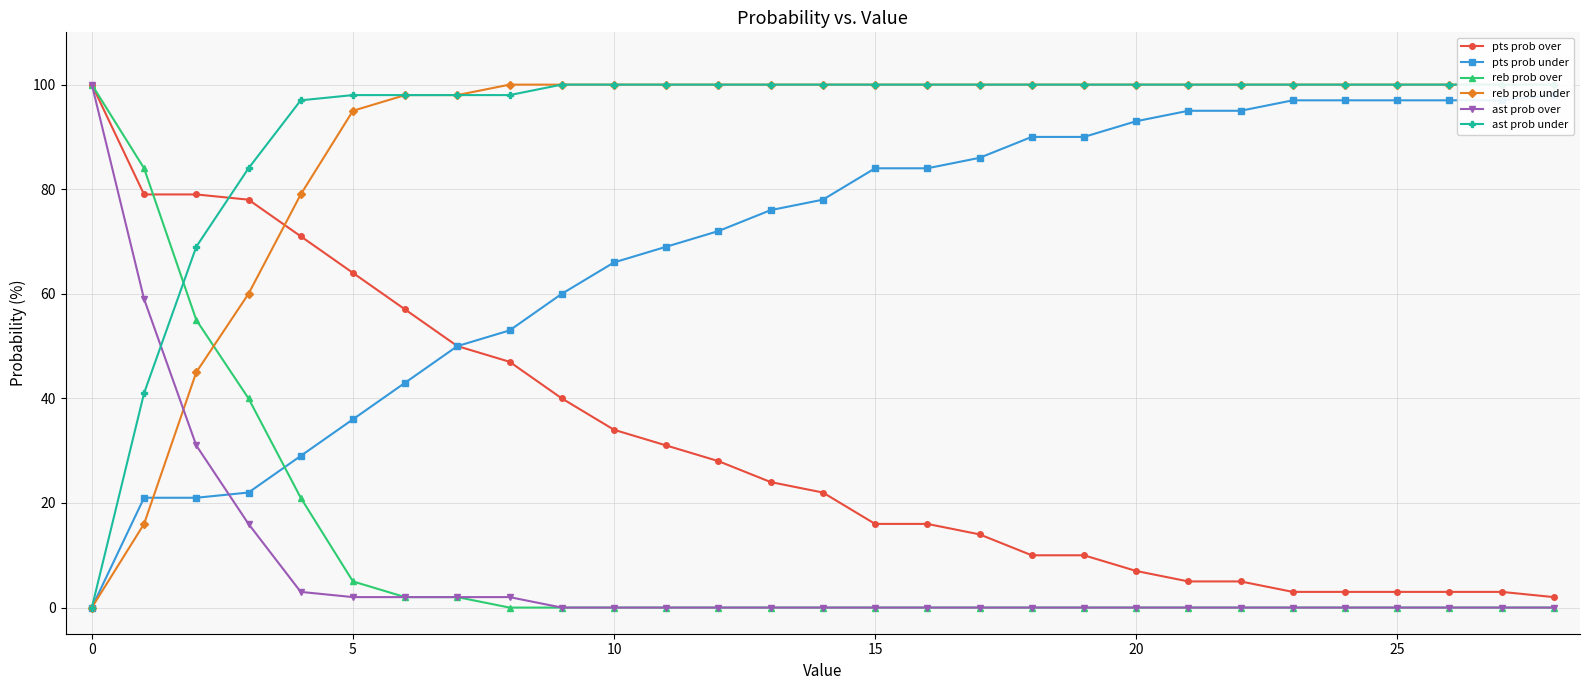

Does the chart display data point markers on the line(s)?

Yes